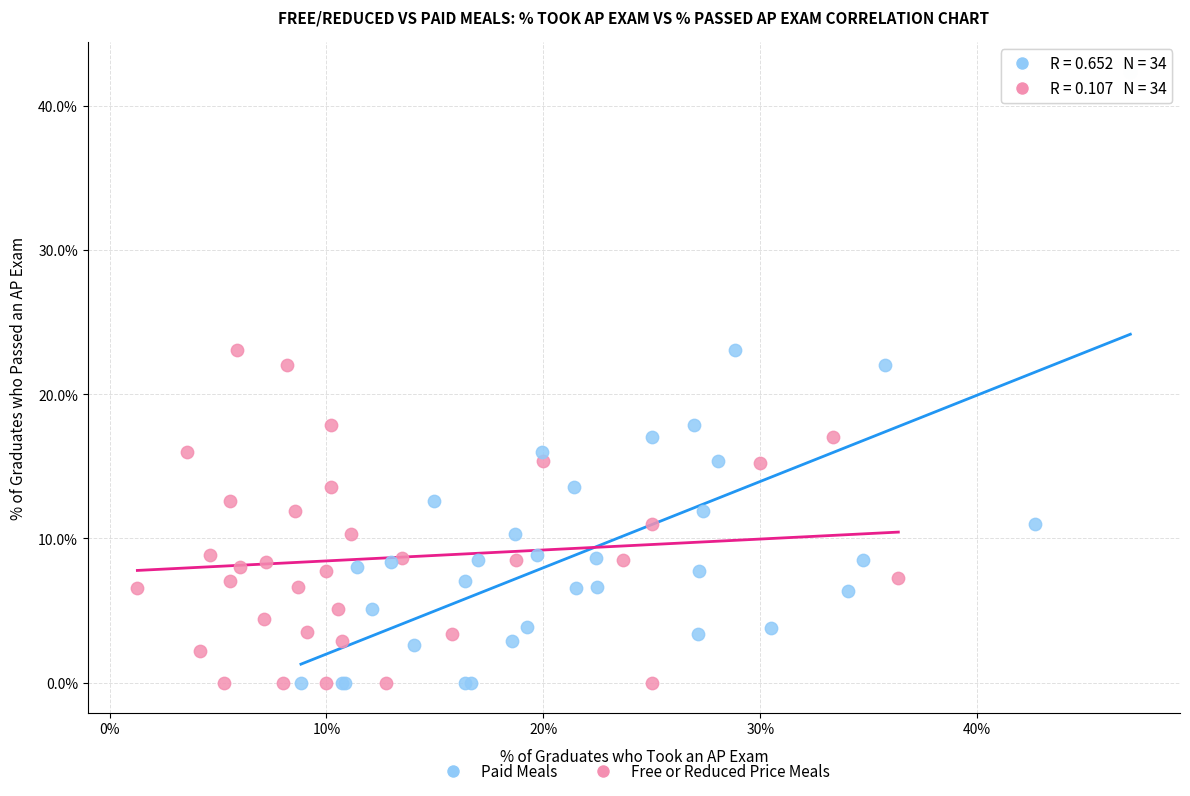

Which series has the widest spread of Y values?

Paid Meals